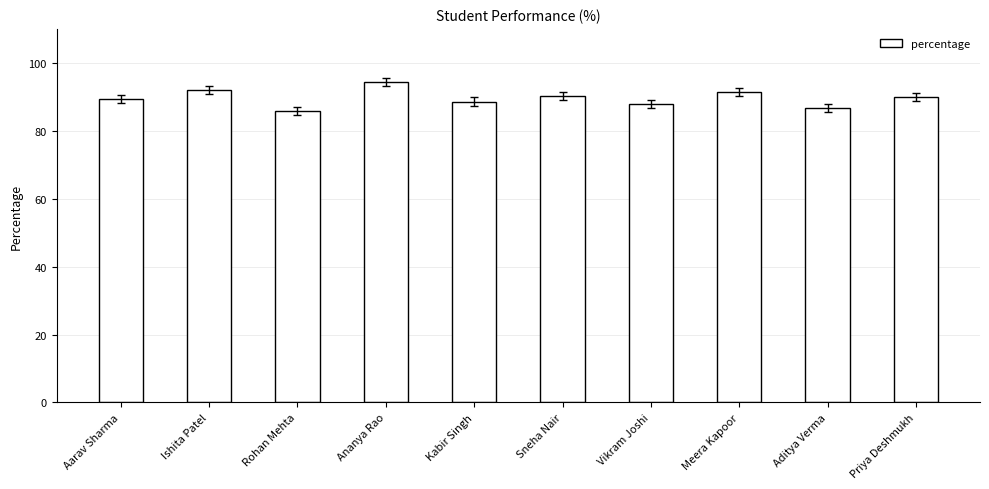

What is the sum of the values at Kabir Singh and Sneha Nair?

178.8